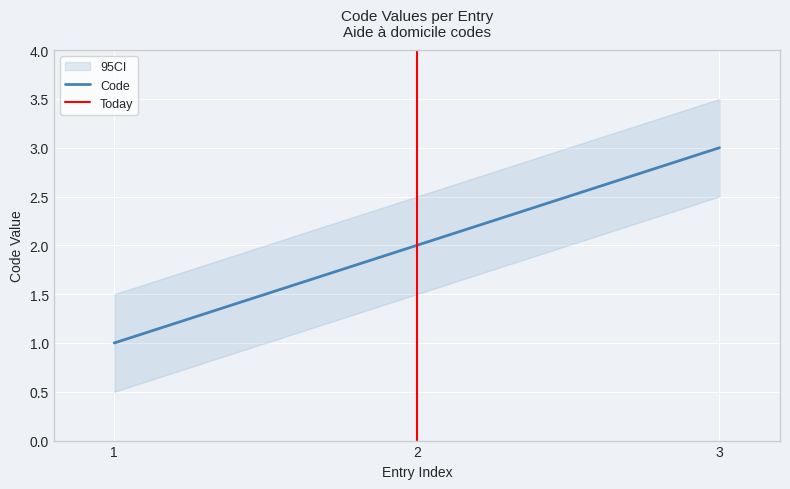

The value of Code at 1 is 0. True or false?

False